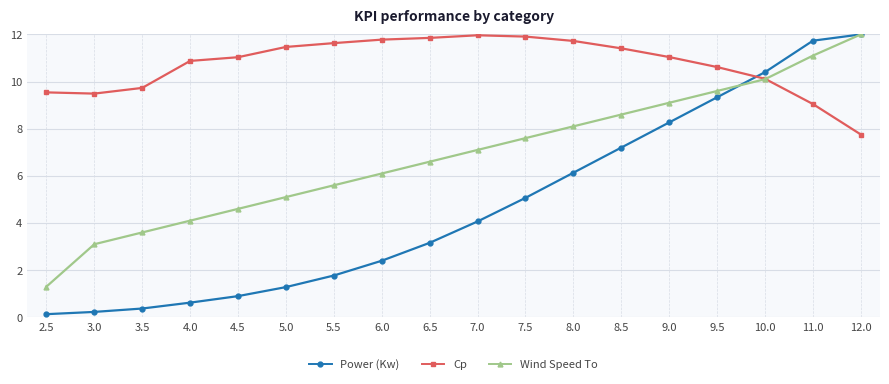

Is it true that Wind Speed To equals 7.6 at 7.5?

True